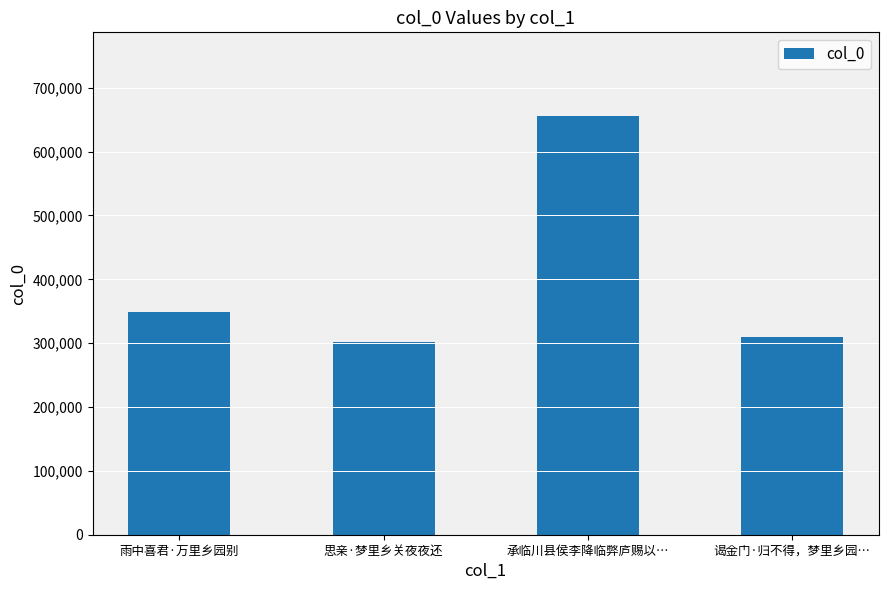

What value does the data have at 谒金门·归不得，梦里乡园…, to the nearest 10?

309860